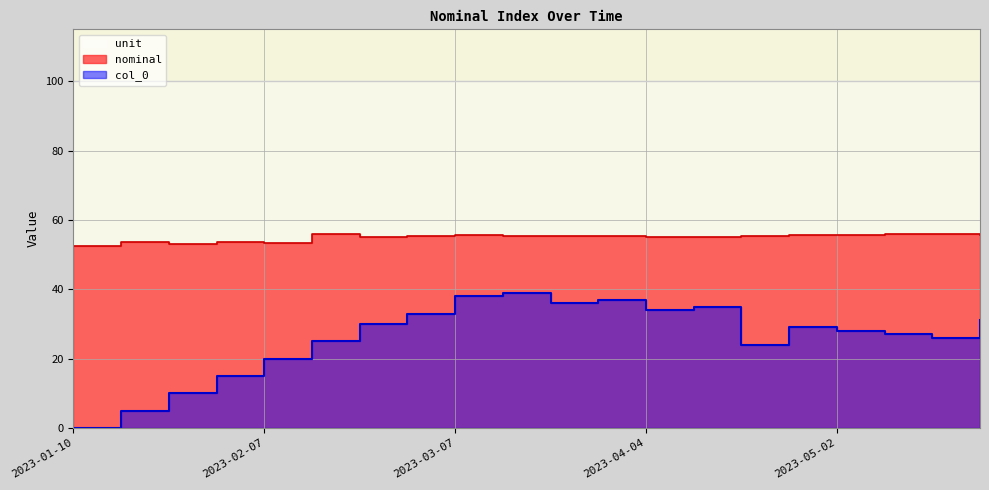

What is the maximum value shown in the chart?

55.9